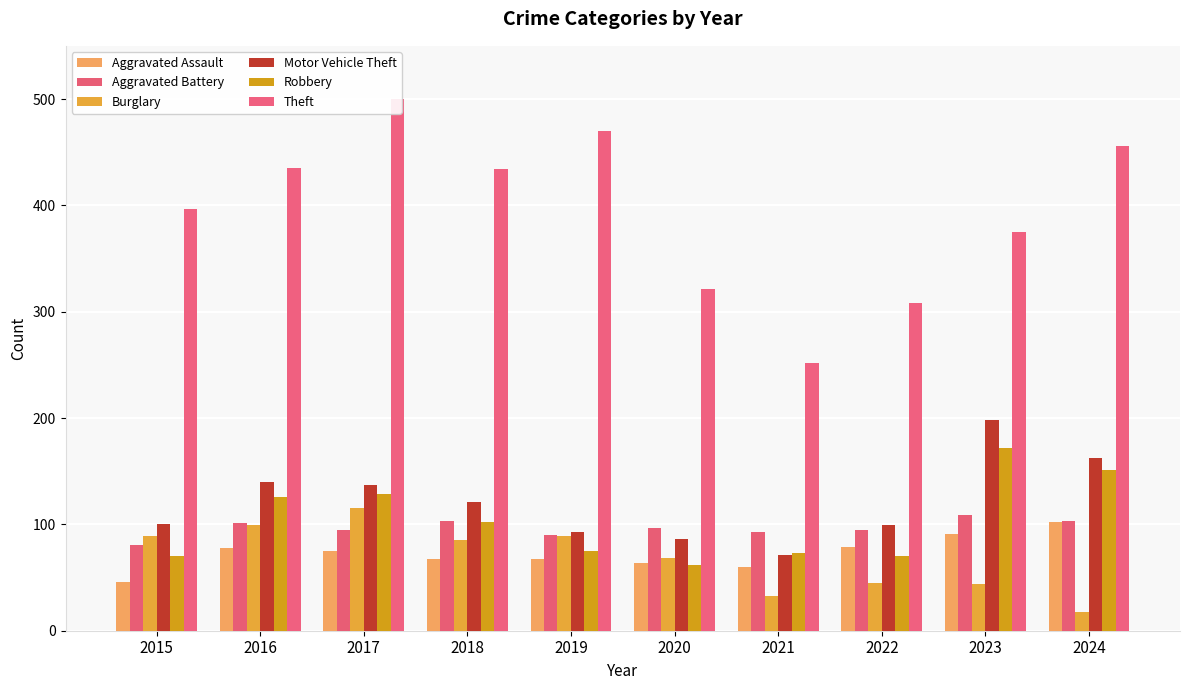

Rank the series at 2021 from lowest to highest value.

Burglary, Aggravated Assault, Motor Vehicle Theft, Robbery, Aggravated Battery, Theft